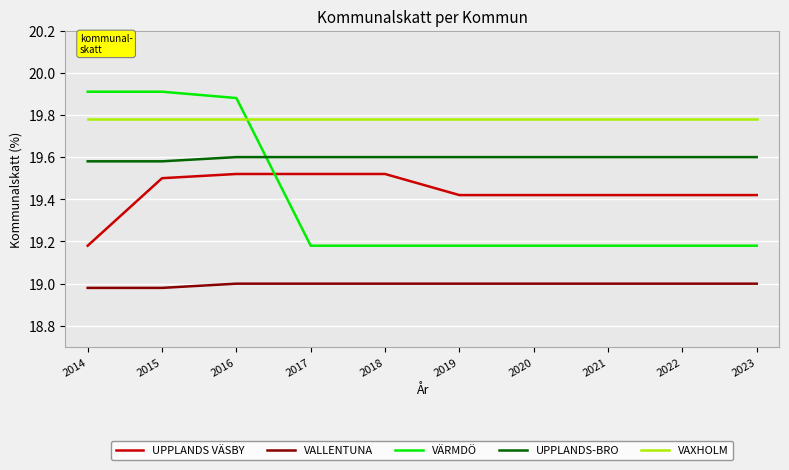

Is the value of UPPLANDS VÄSBY at 2016 greater than the value of UPPLANDS-BRO at 2023?

No